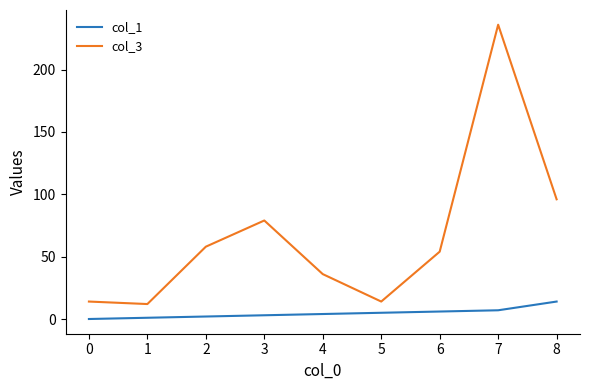

True or false: col_3 and col_1 cross at least once.

False